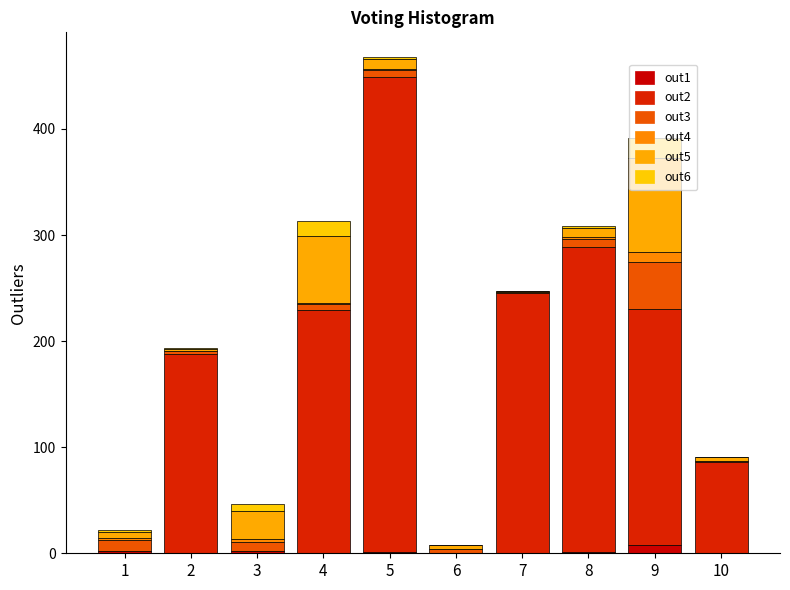

Are the bars horizontal?

No